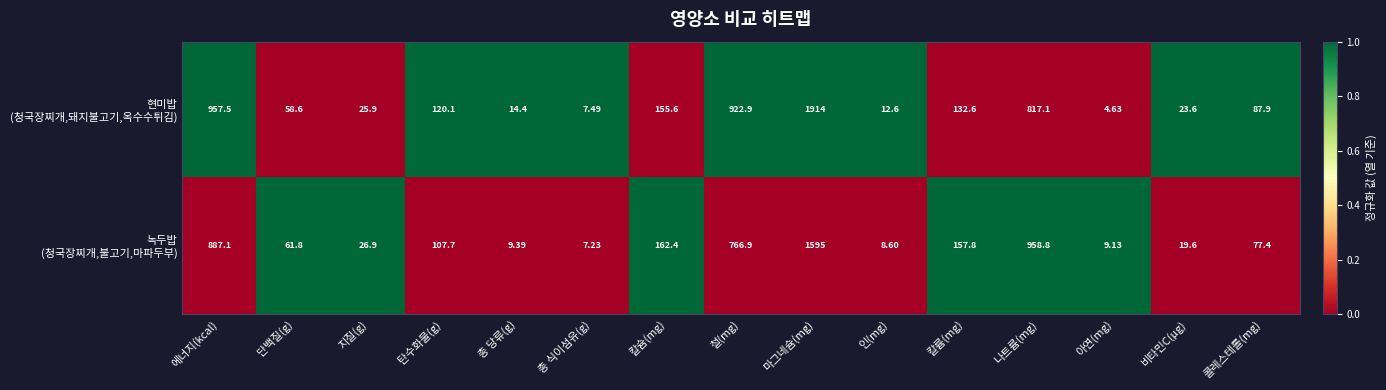

At which category is the sum across all series the highest?

마그네슘(mg)